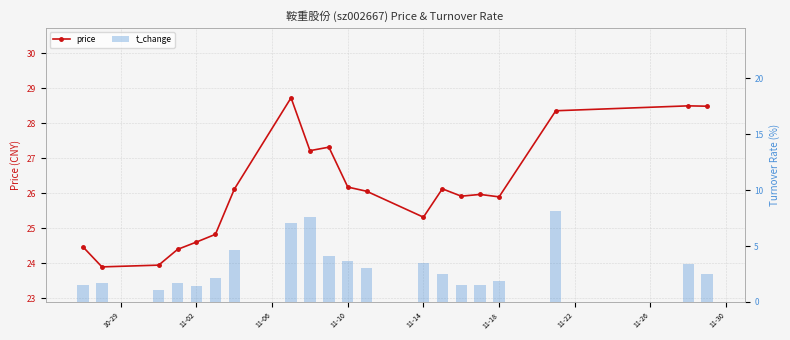

Which series has the widest spread of values?

t_change